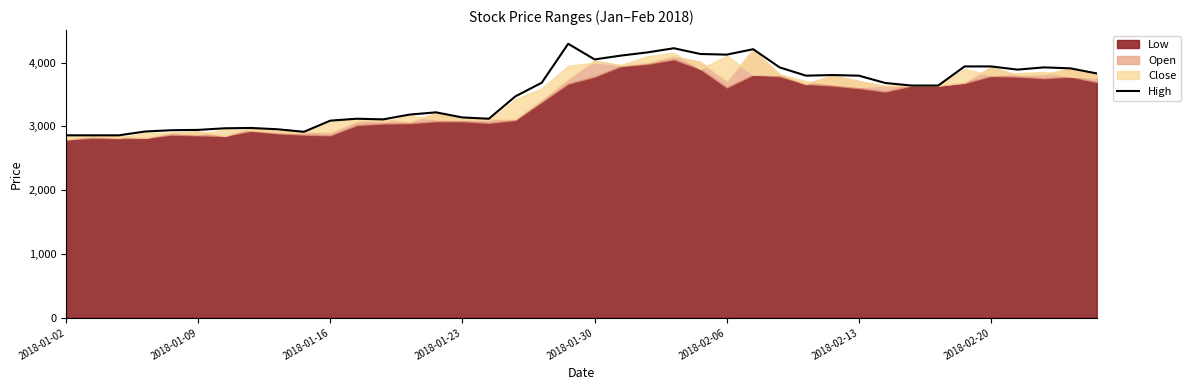

What is the lowest value of the High series?

2860